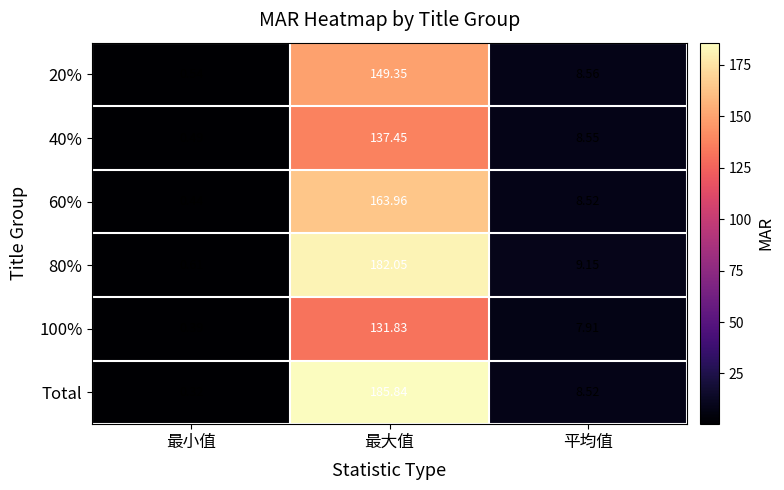

How many data points in 100% are above 7?

2